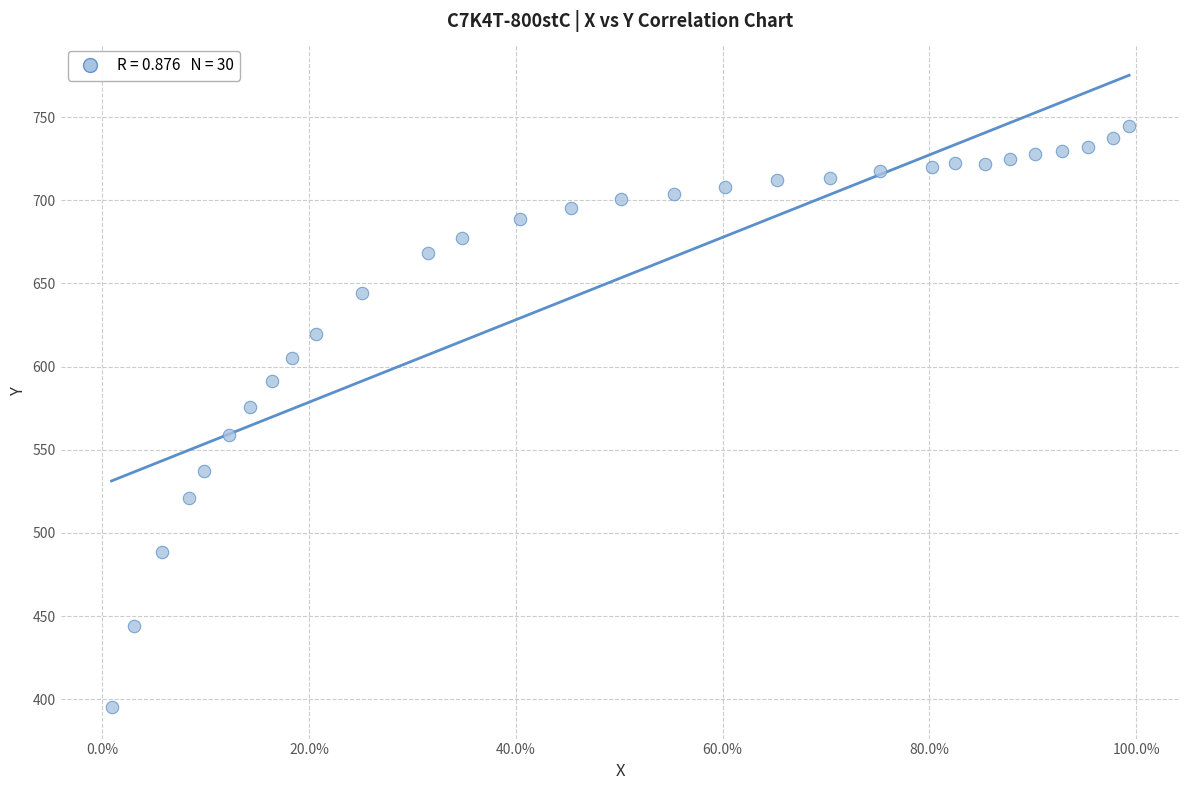

What is the range of Y values (max minus min)?

349.5